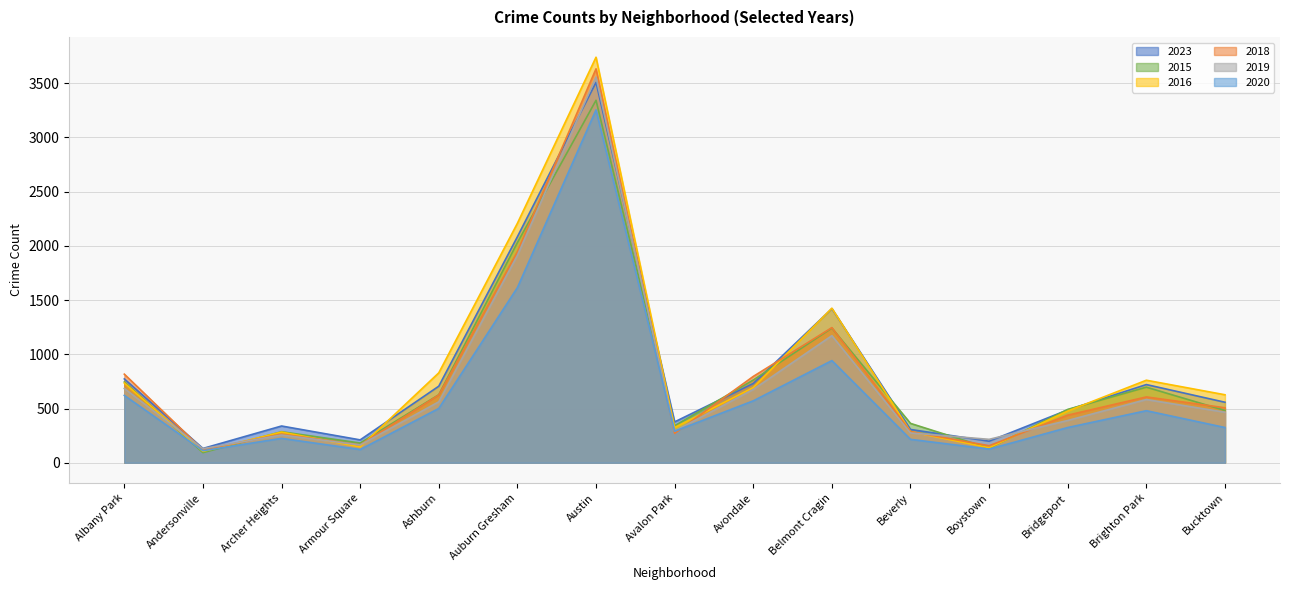

The 2020 series shows 621 at Albany Park. True or false?

True